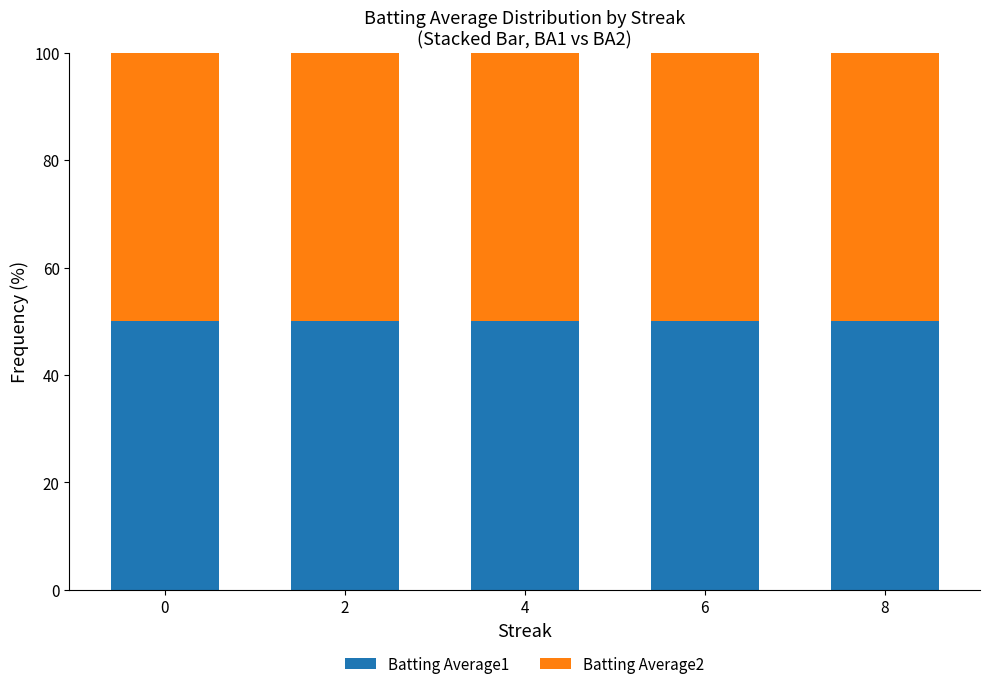

What are all the series names shown in the legend?

Batting Average1, Batting Average2